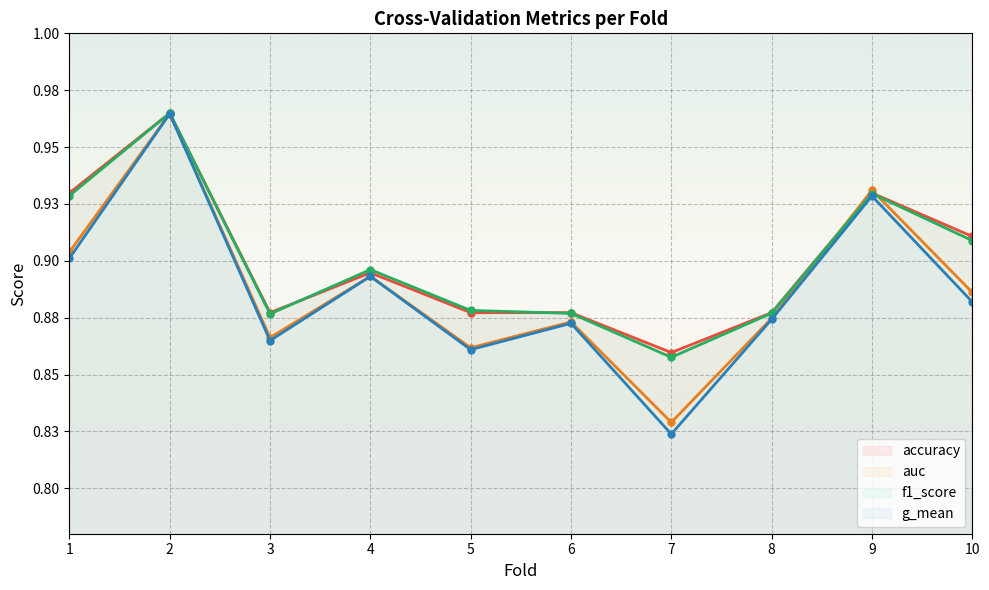

Reading left to right, transcribe all the data shown in this chart.

accuracy: 1=0.9	2=1.0	3=0.9	4=0.9	5=0.9	6=0.9	7=0.9	8=0.9	9=0.9	10=0.9
auc: 1=0.9	2=1.0	3=0.9	4=0.9	5=0.9	6=0.9	7=0.8	8=0.9	9=0.9	10=0.9
f1_score: 1=0.9	2=1.0	3=0.9	4=0.9	5=0.9	6=0.9	7=0.9	8=0.9	9=0.9	10=0.9
g_mean: 1=0.9	2=1.0	3=0.9	4=0.9	5=0.9	6=0.9	7=0.8	8=0.9	9=0.9	10=0.9